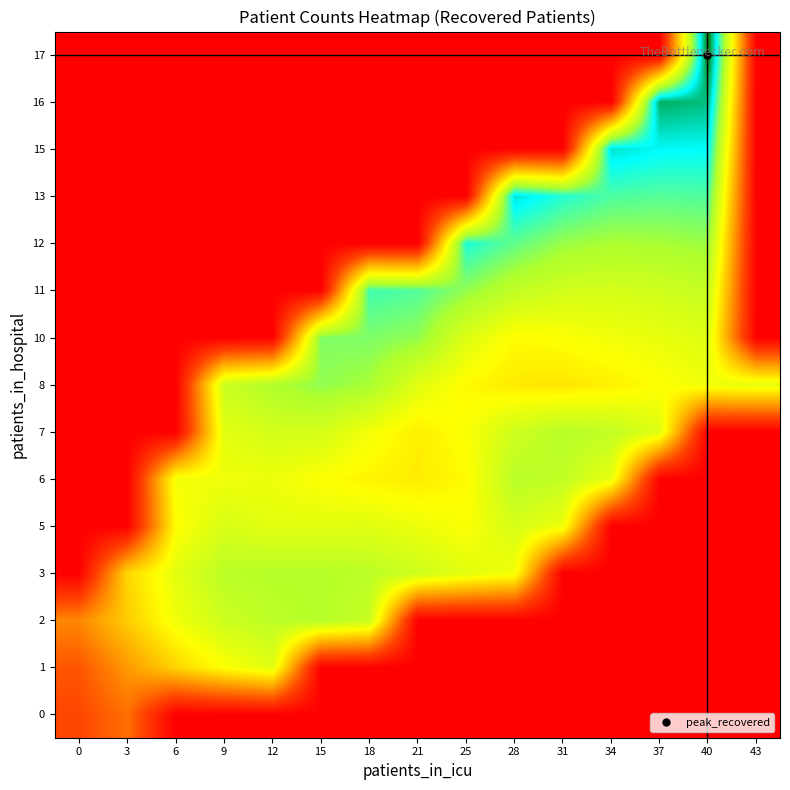

What is the greatest value displayed?

130.0